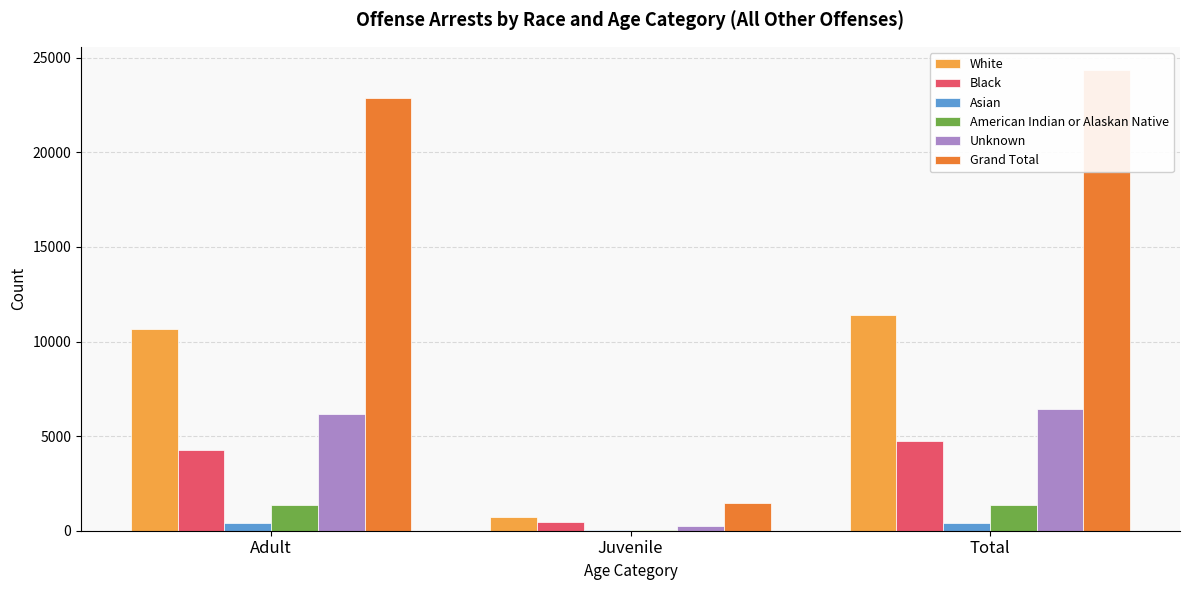

Which series has the largest total across all categories?

Grand Total